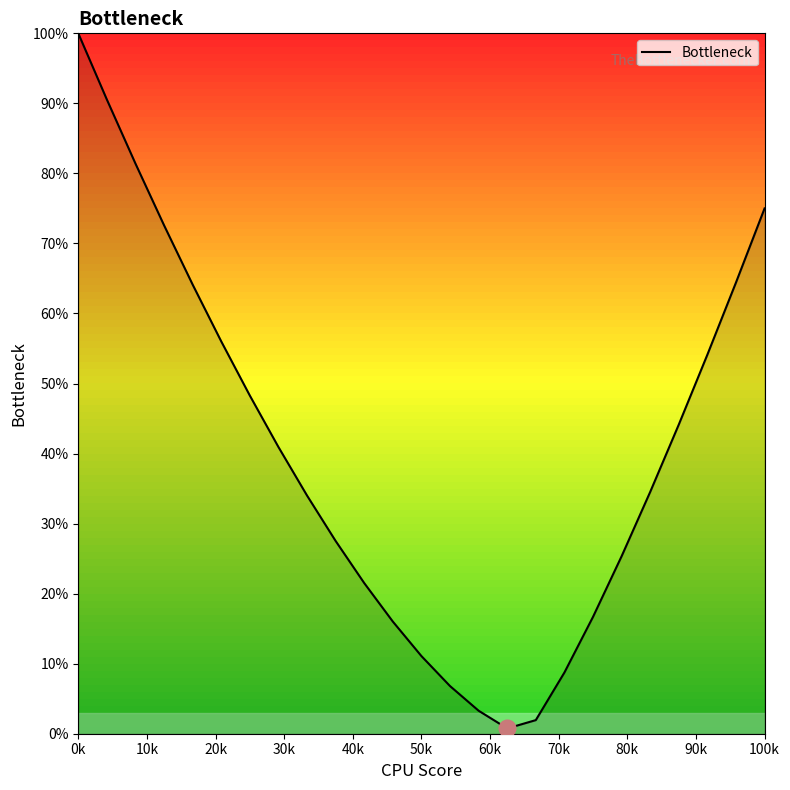

What is the difference between the maximum and minimum values?

99.2